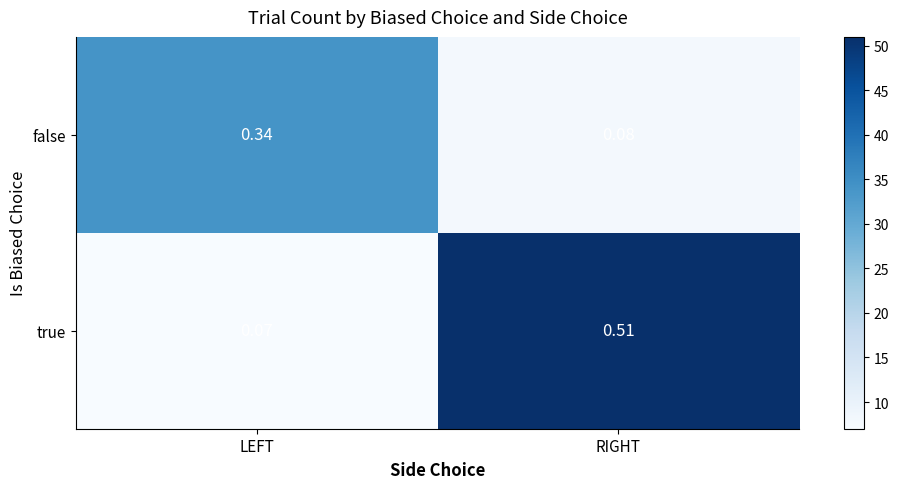

Rank the series by their average value, from lowest to highest.

false, true